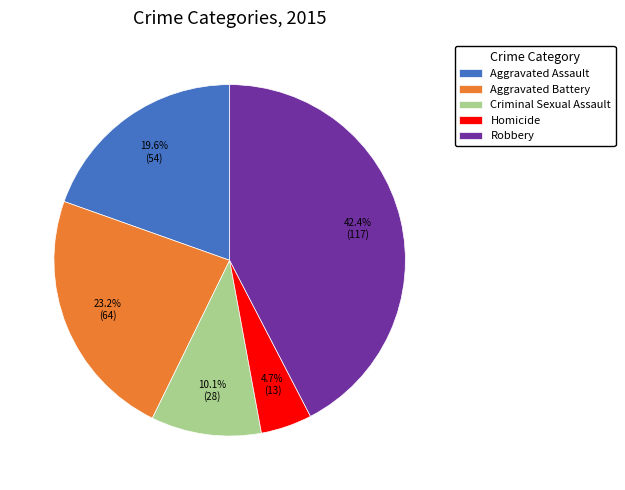

Which slice is the largest?

Robbery